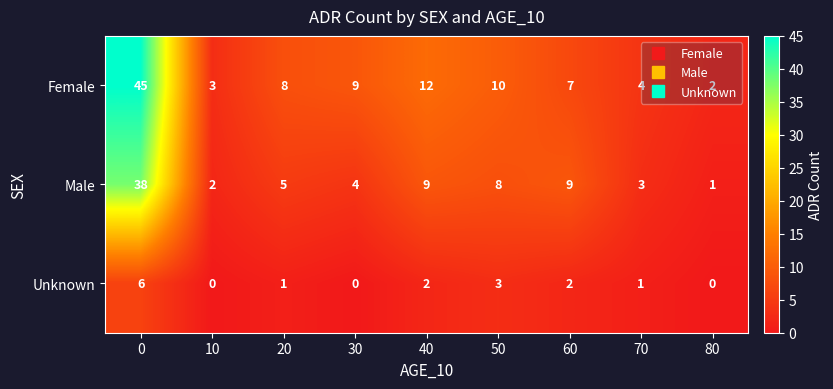

Between 0 and 50, which series saw the biggest shift?

Female